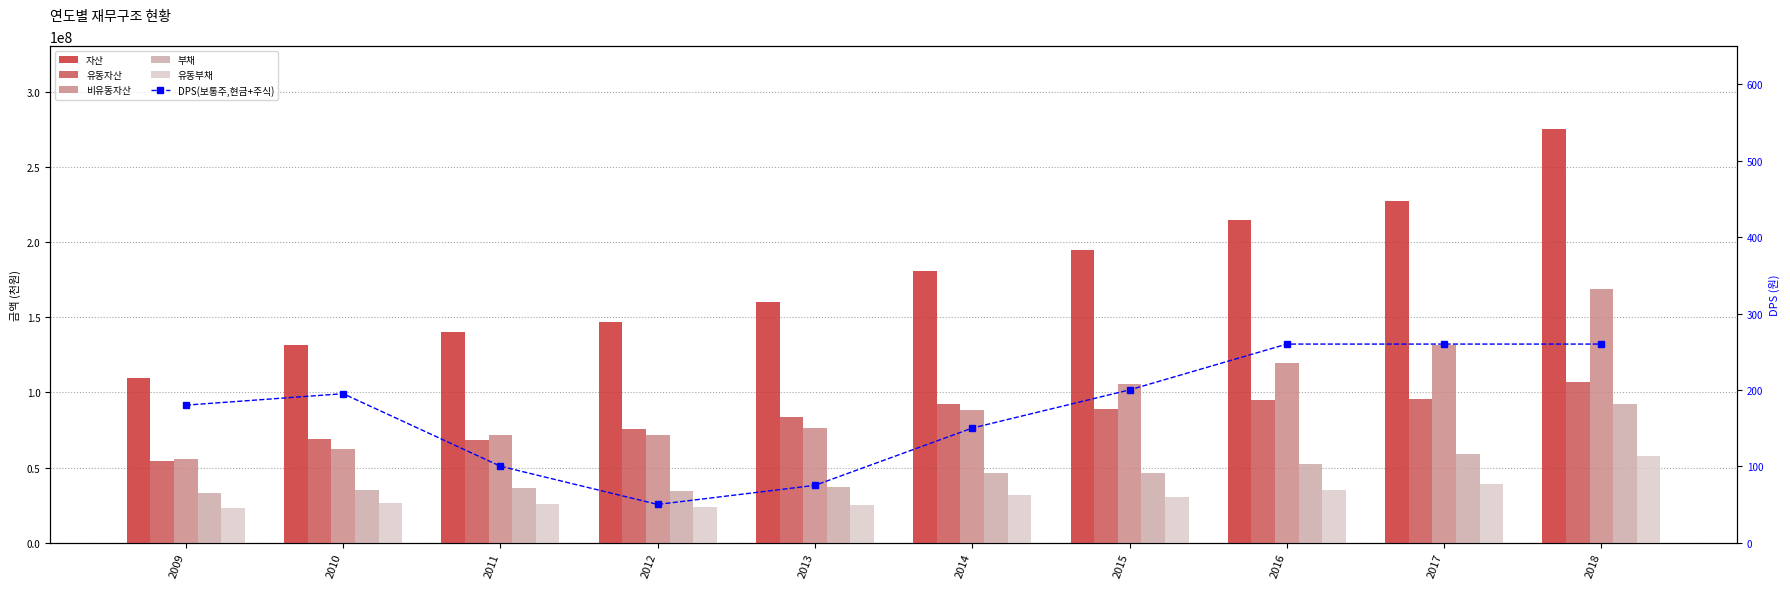

What is the difference between the highest and lowest values at 2015?

194749089